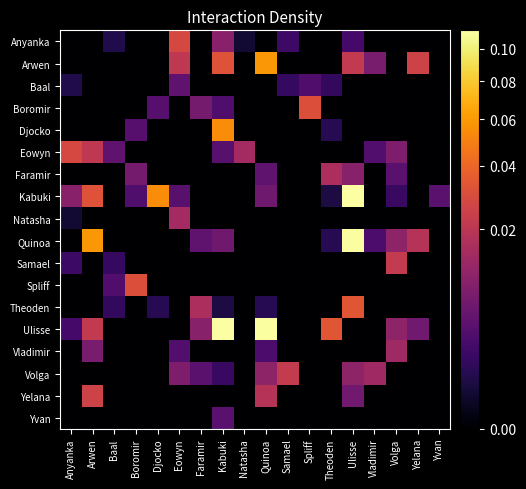

Reading left to right, list all the values displayed in this chart.

Anyanka: Anyanka=0.0	Arwen=0.0	Baal=0.0	Boromir=0.0	Djocko=0.0	Eowyn=0.0	Faramir=0.0	Kabuki=0.0	Natasha=0.0	Quinoa=0.0	Samael=0.0	Spliff=0.0	Theoden=0.0	Ulisse=0.0	Vladimir=0.0	Volga=0.0	Yelana=0.0	Yvan=0.0
Arwen: Anyanka=0.0	Arwen=0.0	Baal=0.0	Boromir=0.0	Djocko=0.0	Eowyn=0.0	Faramir=0.0	Kabuki=0.0	Natasha=0.0	Quinoa=0.1	Samael=0.0	Spliff=0.0	Theoden=0.0	Ulisse=0.0	Vladimir=0.0	Volga=0.0	Yelana=0.0	Yvan=0.0
Baal: Anyanka=0.0	Arwen=0.0	Baal=0.0	Boromir=0.0	Djocko=0.0	Eowyn=0.0	Faramir=0.0	Kabuki=0.0	Natasha=0.0	Quinoa=0.0	Samael=0.0	Spliff=0.0	Theoden=0.0	Ulisse=0.0	Vladimir=0.0	Volga=0.0	Yelana=0.0	Yvan=0.0
Boromir: Anyanka=0.0	Arwen=0.0	Baal=0.0	Boromir=0.0	Djocko=0.0	Eowyn=0.0	Faramir=0.0	Kabuki=0.0	Natasha=0.0	Quinoa=0.0	Samael=0.0	Spliff=0.0	Theoden=0.0	Ulisse=0.0	Vladimir=0.0	Volga=0.0	Yelana=0.0	Yvan=0.0
Djocko: Anyanka=0.0	Arwen=0.0	Baal=0.0	Boromir=0.0	Djocko=0.0	Eowyn=0.0	Faramir=0.0	Kabuki=0.1	Natasha=0.0	Quinoa=0.0	Samael=0.0	Spliff=0.0	Theoden=0.0	Ulisse=0.0	Vladimir=0.0	Volga=0.0	Yelana=0.0	Yvan=0.0
Eowyn: Anyanka=0.0	Arwen=0.0	Baal=0.0	Boromir=0.0	Djocko=0.0	Eowyn=0.0	Faramir=0.0	Kabuki=0.0	Natasha=0.0	Quinoa=0.0	Samael=0.0	Spliff=0.0	Theoden=0.0	Ulisse=0.0	Vladimir=0.0	Volga=0.0	Yelana=0.0	Yvan=0.0
Faramir: Anyanka=0.0	Arwen=0.0	Baal=0.0	Boromir=0.0	Djocko=0.0	Eowyn=0.0	Faramir=0.0	Kabuki=0.0	Natasha=0.0	Quinoa=0.0	Samael=0.0	Spliff=0.0	Theoden=0.0	Ulisse=0.0	Vladimir=0.0	Volga=0.0	Yelana=0.0	Yvan=0.0
Kabuki: Anyanka=0.0	Arwen=0.0	Baal=0.0	Boromir=0.0	Djocko=0.1	Eowyn=0.0	Faramir=0.0	Kabuki=0.0	Natasha=0.0	Quinoa=0.0	Samael=0.0	Spliff=0.0	Theoden=0.0	Ulisse=0.1	Vladimir=0.0	Volga=0.0	Yelana=0.0	Yvan=0.0
Natasha: Anyanka=0.0	Arwen=0.0	Baal=0.0	Boromir=0.0	Djocko=0.0	Eowyn=0.0	Faramir=0.0	Kabuki=0.0	Natasha=0.0	Quinoa=0.0	Samael=0.0	Spliff=0.0	Theoden=0.0	Ulisse=0.0	Vladimir=0.0	Volga=0.0	Yelana=0.0	Yvan=0.0
Quinoa: Anyanka=0.0	Arwen=0.1	Baal=0.0	Boromir=0.0	Djocko=0.0	Eowyn=0.0	Faramir=0.0	Kabuki=0.0	Natasha=0.0	Quinoa=0.0	Samael=0.0	Spliff=0.0	Theoden=0.0	Ulisse=0.1	Vladimir=0.0	Volga=0.0	Yelana=0.0	Yvan=0.0
Samael: Anyanka=0.0	Arwen=0.0	Baal=0.0	Boromir=0.0	Djocko=0.0	Eowyn=0.0	Faramir=0.0	Kabuki=0.0	Natasha=0.0	Quinoa=0.0	Samael=0.0	Spliff=0.0	Theoden=0.0	Ulisse=0.0	Vladimir=0.0	Volga=0.0	Yelana=0.0	Yvan=0.0
Spliff: Anyanka=0.0	Arwen=0.0	Baal=0.0	Boromir=0.0	Djocko=0.0	Eowyn=0.0	Faramir=0.0	Kabuki=0.0	Natasha=0.0	Quinoa=0.0	Samael=0.0	Spliff=0.0	Theoden=0.0	Ulisse=0.0	Vladimir=0.0	Volga=0.0	Yelana=0.0	Yvan=0.0
Theoden: Anyanka=0.0	Arwen=0.0	Baal=0.0	Boromir=0.0	Djocko=0.0	Eowyn=0.0	Faramir=0.0	Kabuki=0.0	Natasha=0.0	Quinoa=0.0	Samael=0.0	Spliff=0.0	Theoden=0.0	Ulisse=0.0	Vladimir=0.0	Volga=0.0	Yelana=0.0	Yvan=0.0
Ulisse: Anyanka=0.0	Arwen=0.0	Baal=0.0	Boromir=0.0	Djocko=0.0	Eowyn=0.0	Faramir=0.0	Kabuki=0.1	Natasha=0.0	Quinoa=0.1	Samael=0.0	Spliff=0.0	Theoden=0.0	Ulisse=0.0	Vladimir=0.0	Volga=0.0	Yelana=0.0	Yvan=0.0
Vladimir: Anyanka=0.0	Arwen=0.0	Baal=0.0	Boromir=0.0	Djocko=0.0	Eowyn=0.0	Faramir=0.0	Kabuki=0.0	Natasha=0.0	Quinoa=0.0	Samael=0.0	Spliff=0.0	Theoden=0.0	Ulisse=0.0	Vladimir=0.0	Volga=0.0	Yelana=0.0	Yvan=0.0
Volga: Anyanka=0.0	Arwen=0.0	Baal=0.0	Boromir=0.0	Djocko=0.0	Eowyn=0.0	Faramir=0.0	Kabuki=0.0	Natasha=0.0	Quinoa=0.0	Samael=0.0	Spliff=0.0	Theoden=0.0	Ulisse=0.0	Vladimir=0.0	Volga=0.0	Yelana=0.0	Yvan=0.0
Yelana: Anyanka=0.0	Arwen=0.0	Baal=0.0	Boromir=0.0	Djocko=0.0	Eowyn=0.0	Faramir=0.0	Kabuki=0.0	Natasha=0.0	Quinoa=0.0	Samael=0.0	Spliff=0.0	Theoden=0.0	Ulisse=0.0	Vladimir=0.0	Volga=0.0	Yelana=0.0	Yvan=0.0
Yvan: Anyanka=0.0	Arwen=0.0	Baal=0.0	Boromir=0.0	Djocko=0.0	Eowyn=0.0	Faramir=0.0	Kabuki=0.0	Natasha=0.0	Quinoa=0.0	Samael=0.0	Spliff=0.0	Theoden=0.0	Ulisse=0.0	Vladimir=0.0	Volga=0.0	Yelana=0.0	Yvan=0.0